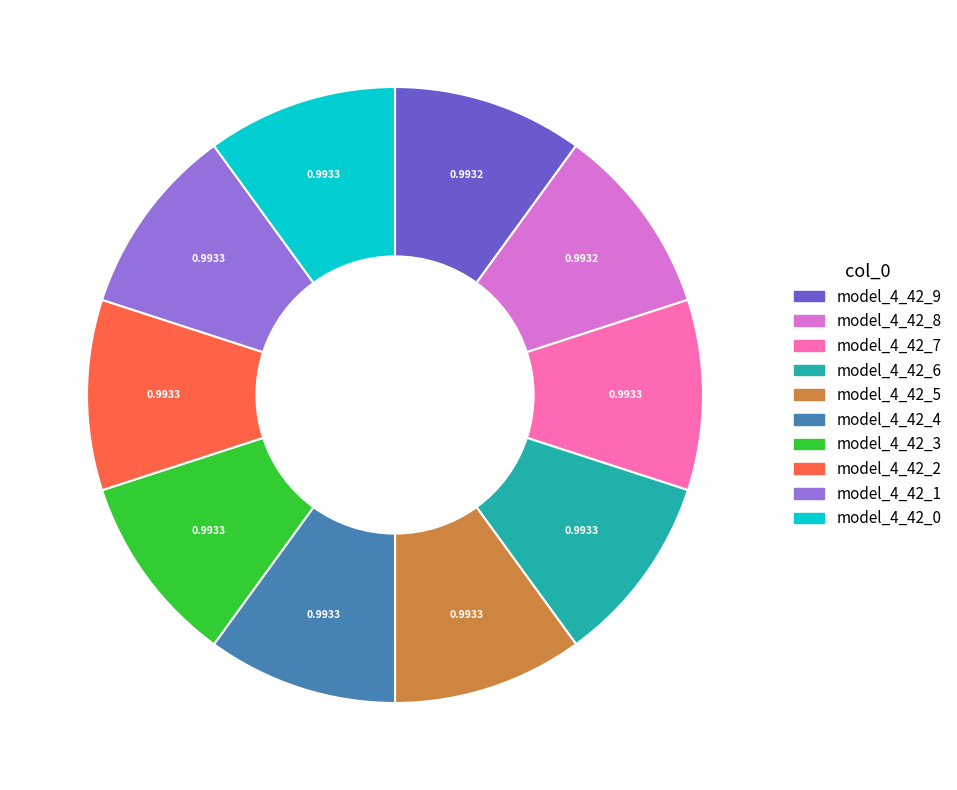

Does any single category account for the majority?

No